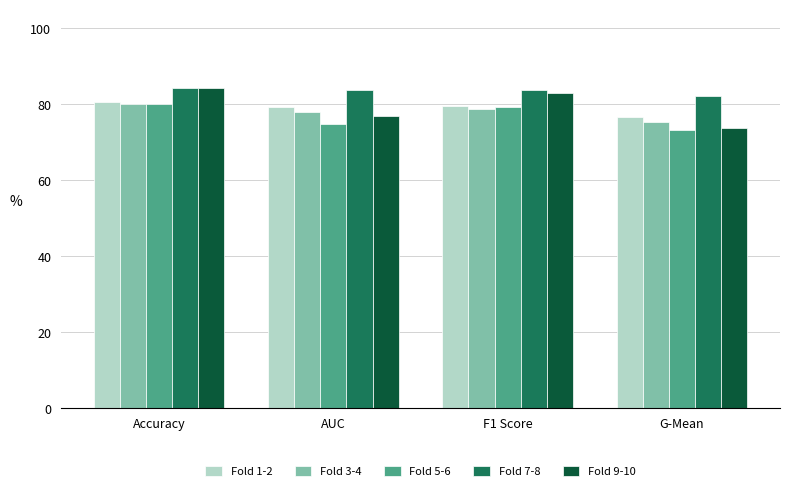

What is the sum of all Fold 3-4 values?

312.0